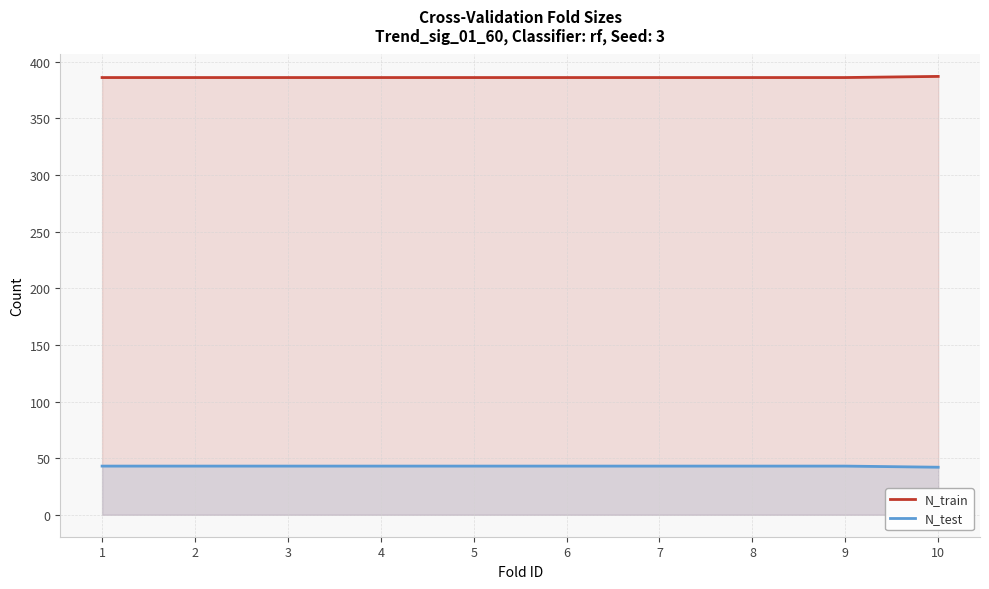

How many lines are shown in the chart?

2